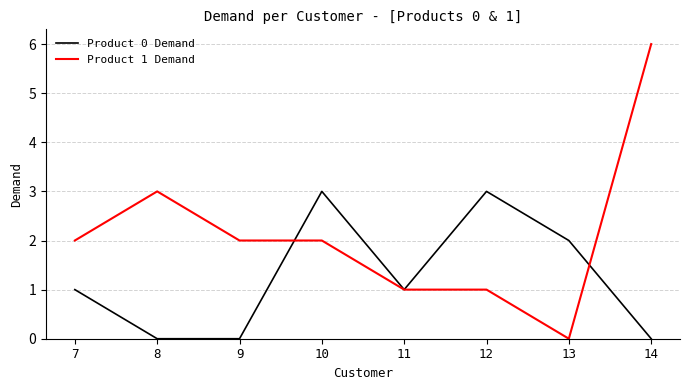

The Product 1 Demand series shows 2 at 10. True or false?

True